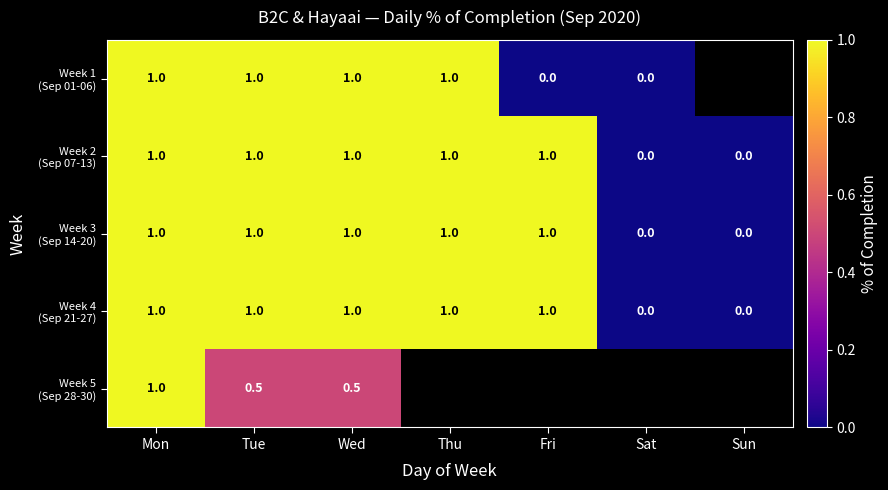

Is the value of Week 4 (Sep 21-27) at Wed greater than the value of Week 3 (Sep 14-20) at Mon?

No